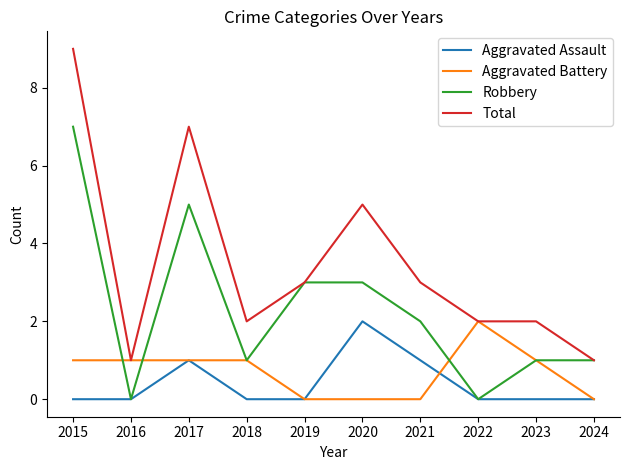

True or false: Aggravated Assault and Total cross at least once.

False